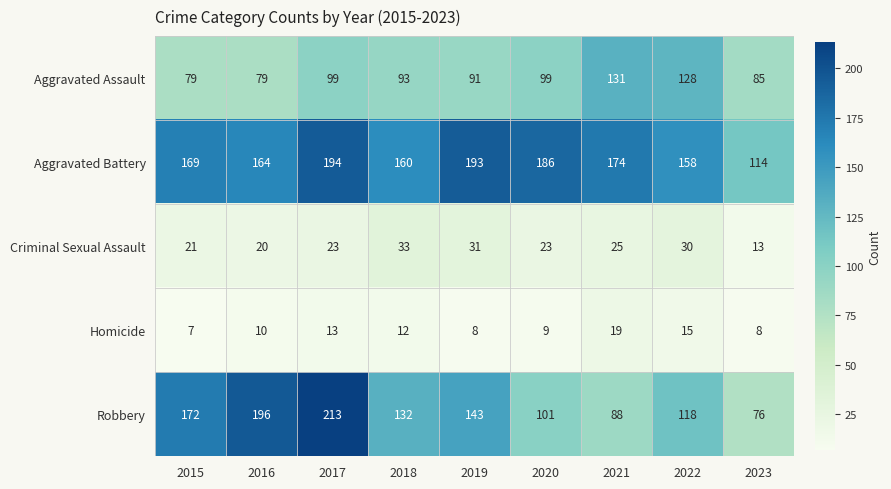

The Aggravated Assault series shows 99 at 2017. True or false?

True